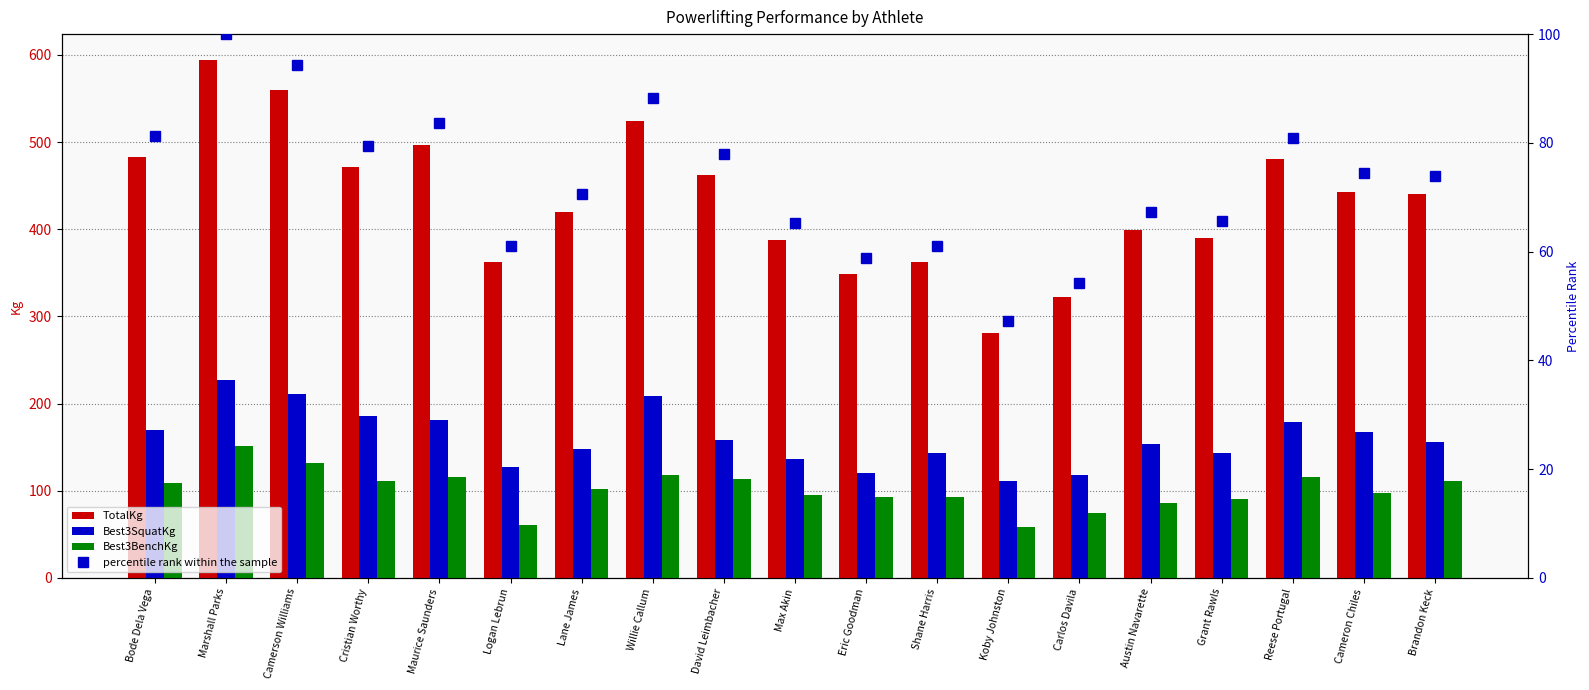

Reading left to right, what are all the values shown in this chart?

TotalKg: 483.1	594.2	560.2	471.7	496.7	362.9	419.6	523.9	462.7	387.8	349.3	362.9	281.2	322.1	399.2	390.1	480.8	442.2	440.0
Best3SquatKg: 170.1	226.8	210.9	186.0	181.4	127.0	147.4	208.7	158.8	136.1	120.2	142.9	111.1	117.9	154.2	142.9	179.2	167.8	156.5
Best3BenchKg: 108.9	151.9	131.5	111.1	115.7	61.2	102.1	117.9	113.4	95.2	93.0	93.0	59.0	74.8	86.2	90.7	115.7	97.5	111.1
percentile rank within the sample: 81.3	100.0	94.3	79.4	83.6	61.1	70.6	88.2	77.9	65.3	58.8	61.1	47.3	54.2	67.2	65.6	80.9	74.4	74.0